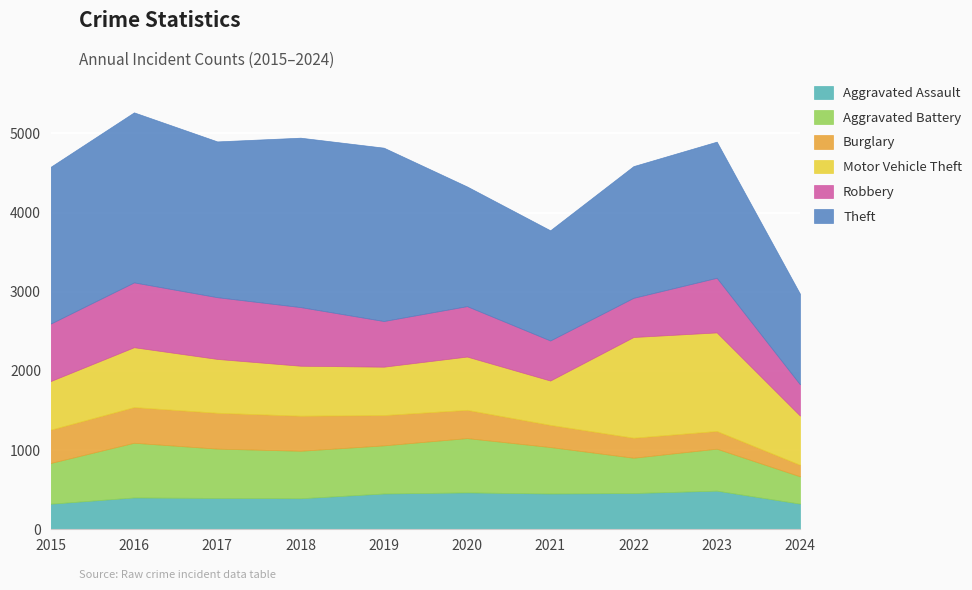

What is the value of the Motor Vehicle Theft point at the 9th from the left?

1245